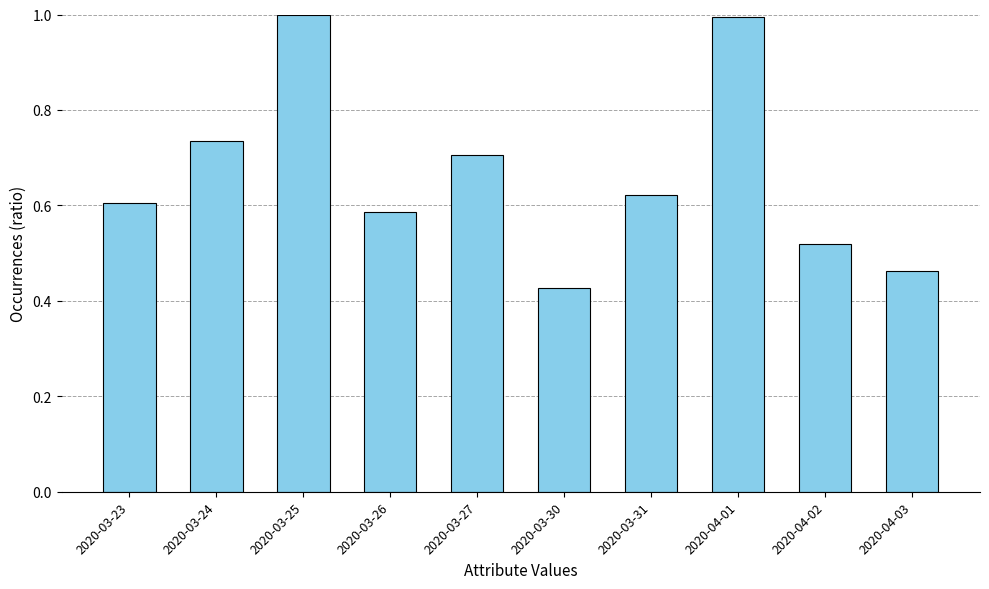

What is the difference between the values at 2020-03-24 and 2020-03-26?

0.1